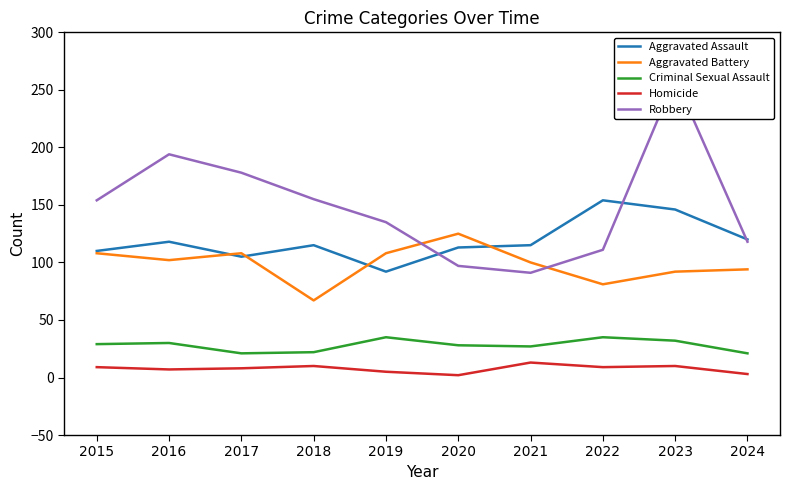

At which label is Aggravated Battery closest to 96?

2024